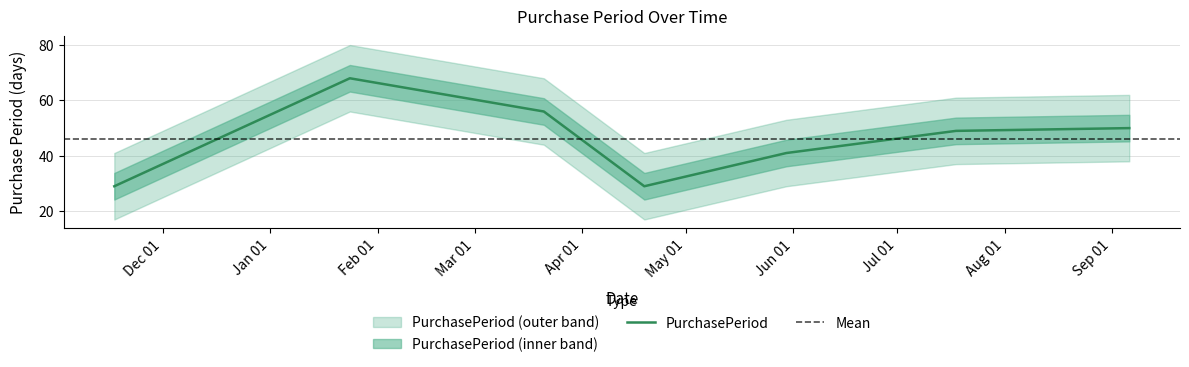

Which label corresponds to the smallest value in the chart?

2016-11-17